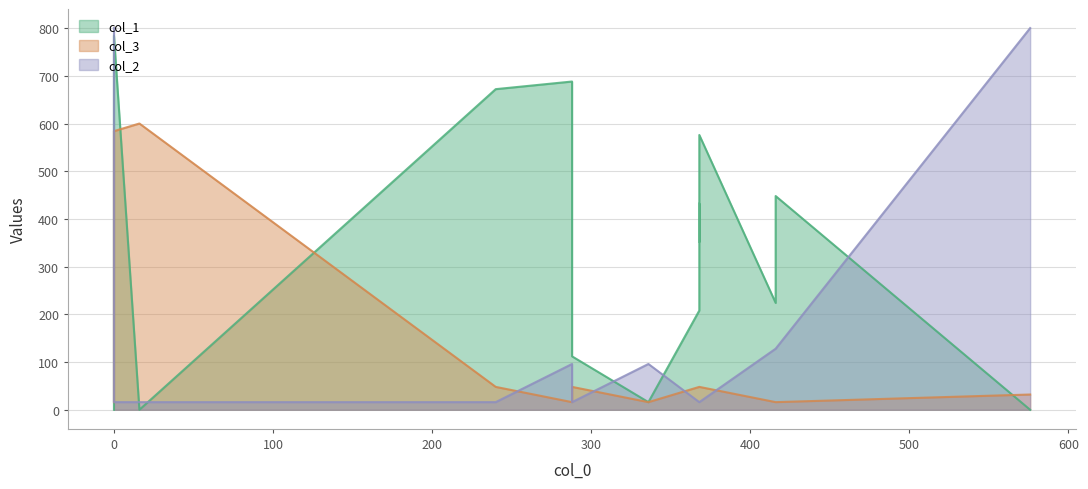

Reading left to right, list all the values displayed in this chart.

col_1: 0=0	16=0	0=784	576=0	288=112	336=16	240=672	288=688	368=208	416=224	368=352	368=432	416=448	368=576
col_3: 0=16	16=600	0=584	576=32	288=48	336=16	240=48	288=16	368=48	416=16	368=48	368=48	416=16	368=48
col_2: 0=800	16=16	0=16	576=800	288=16	336=96	240=16	288=96	368=16	416=128	368=16	368=16	416=128	368=16